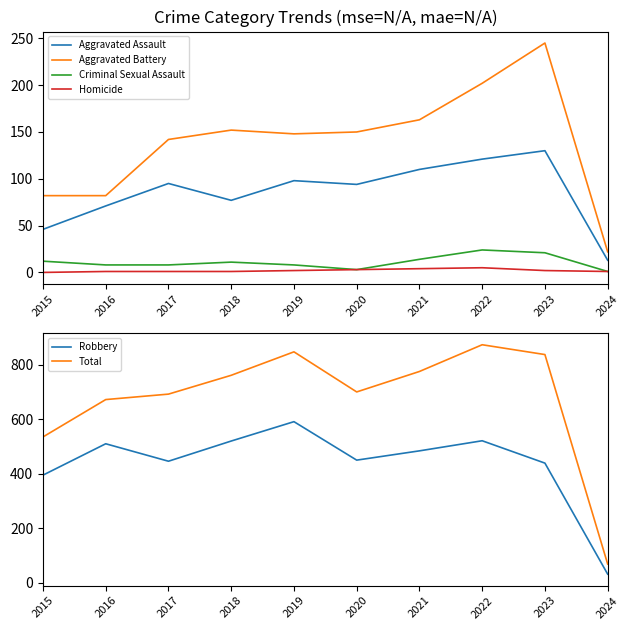

What is the sum of the Aggravated Battery values at 2017 and 2019?

290